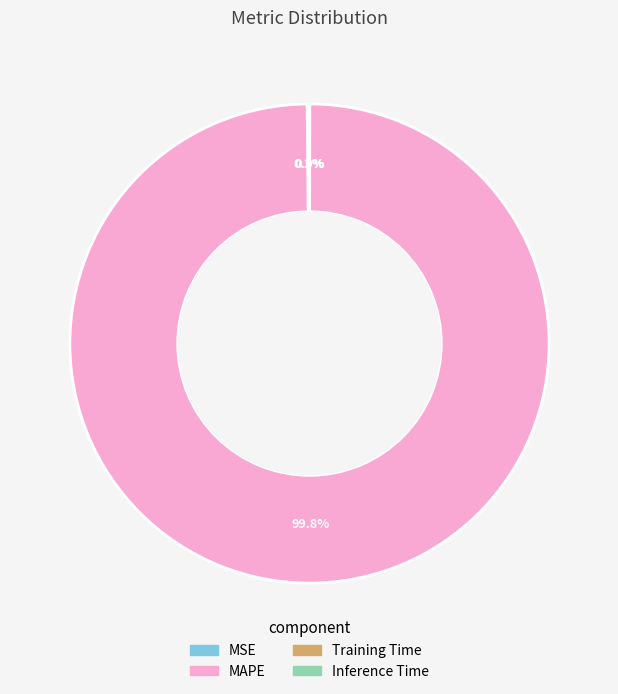

To the nearest percent, what portion does MAPE represent?

100%